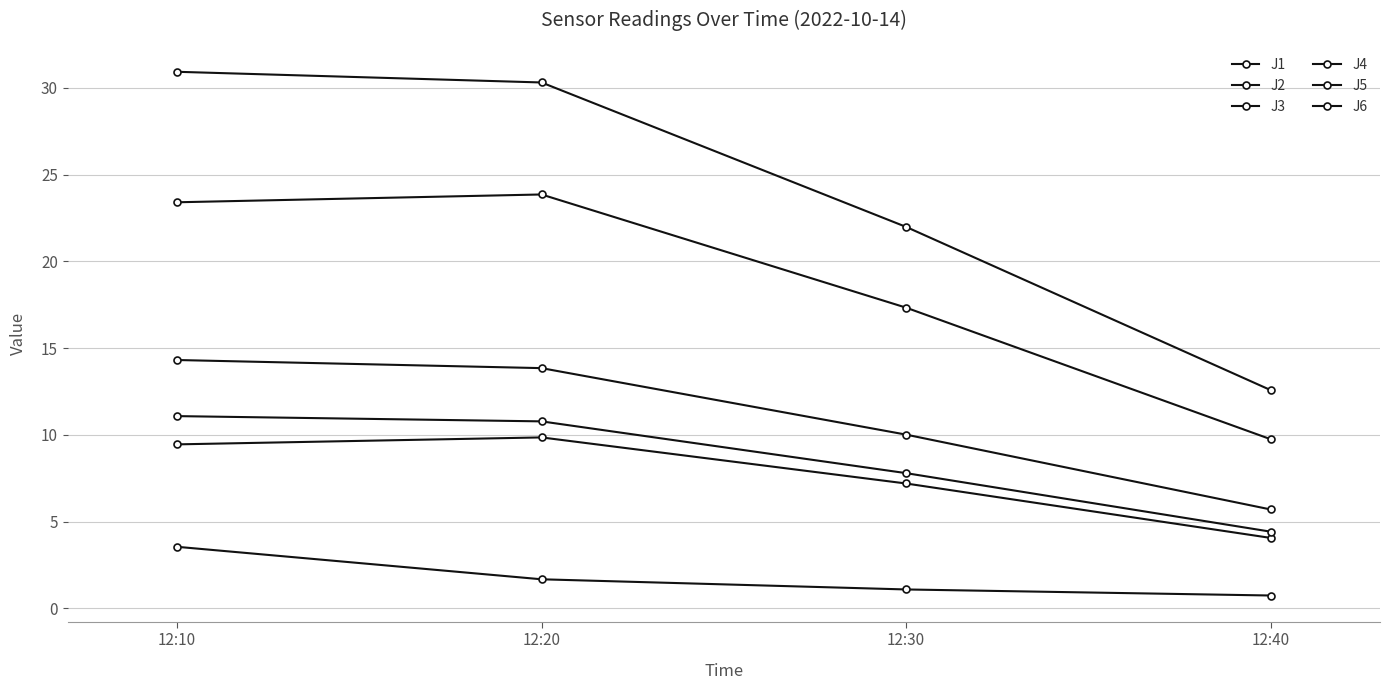

How many values in the J2 series exceed 9?

2